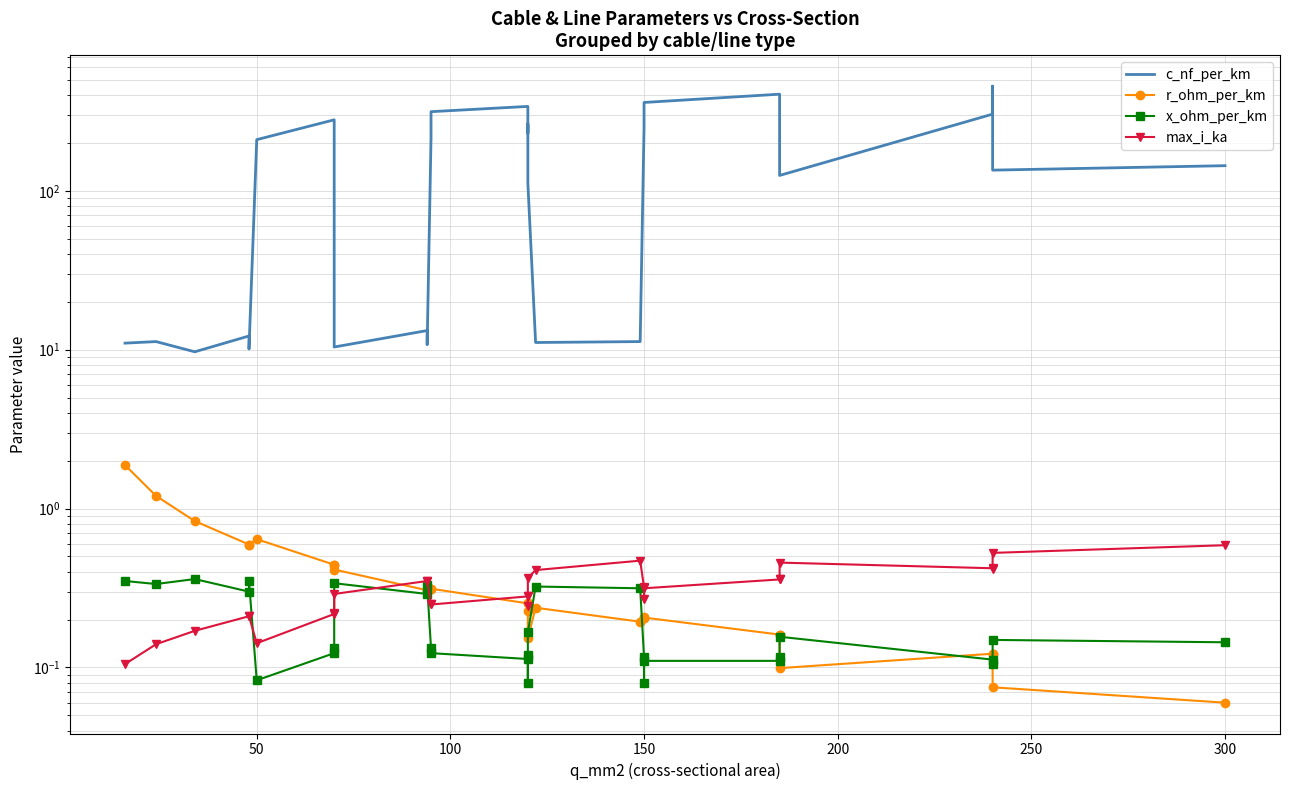

Rank the series by their maximum value, from lowest to highest.

x_ohm_per_km, max_i_ka, r_ohm_per_km, c_nf_per_km